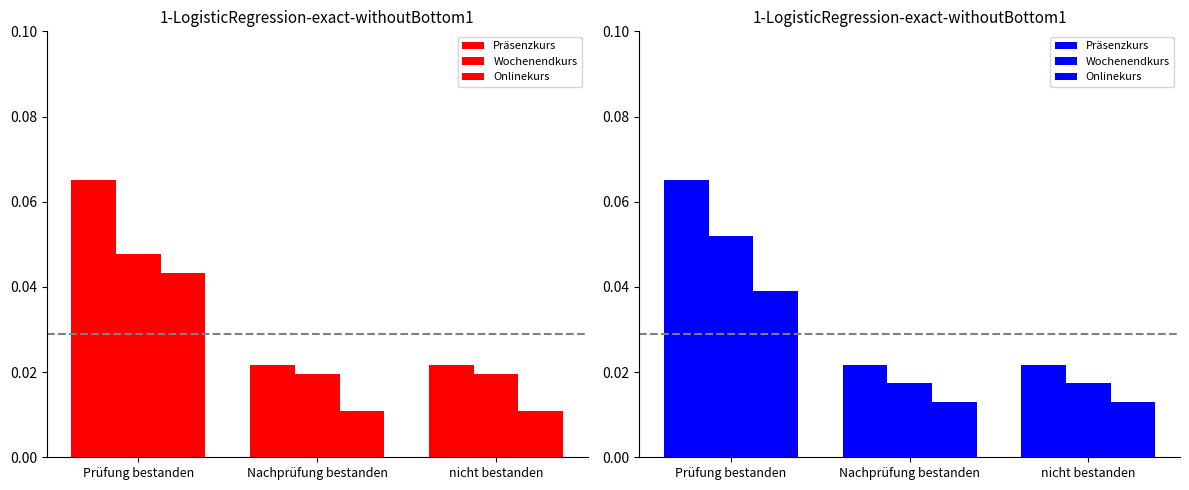

Rank the series by their average value, from highest to lowest.

Präsenzkurs, Wochenendkurs, Onlinekurs